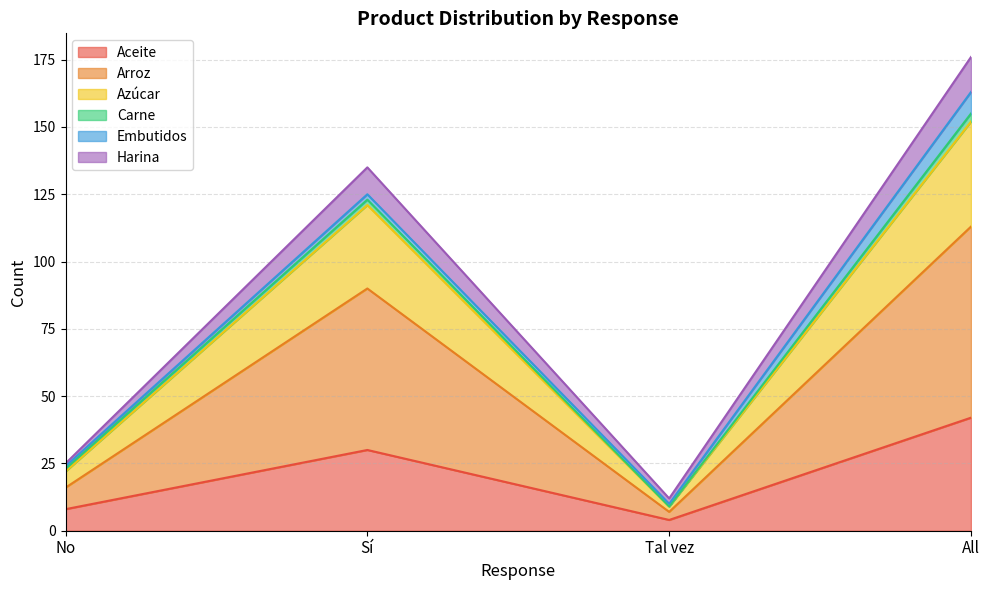

At which category does Azúcar reach its first local valley?

Tal vez